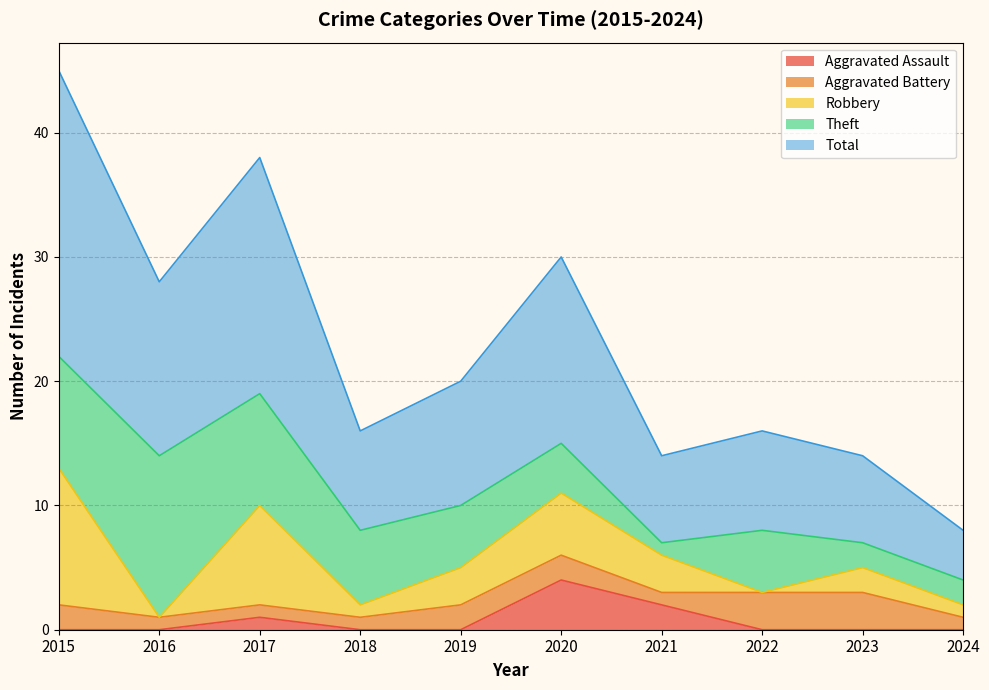

True or false: Theft and Total intersect in this chart.

False